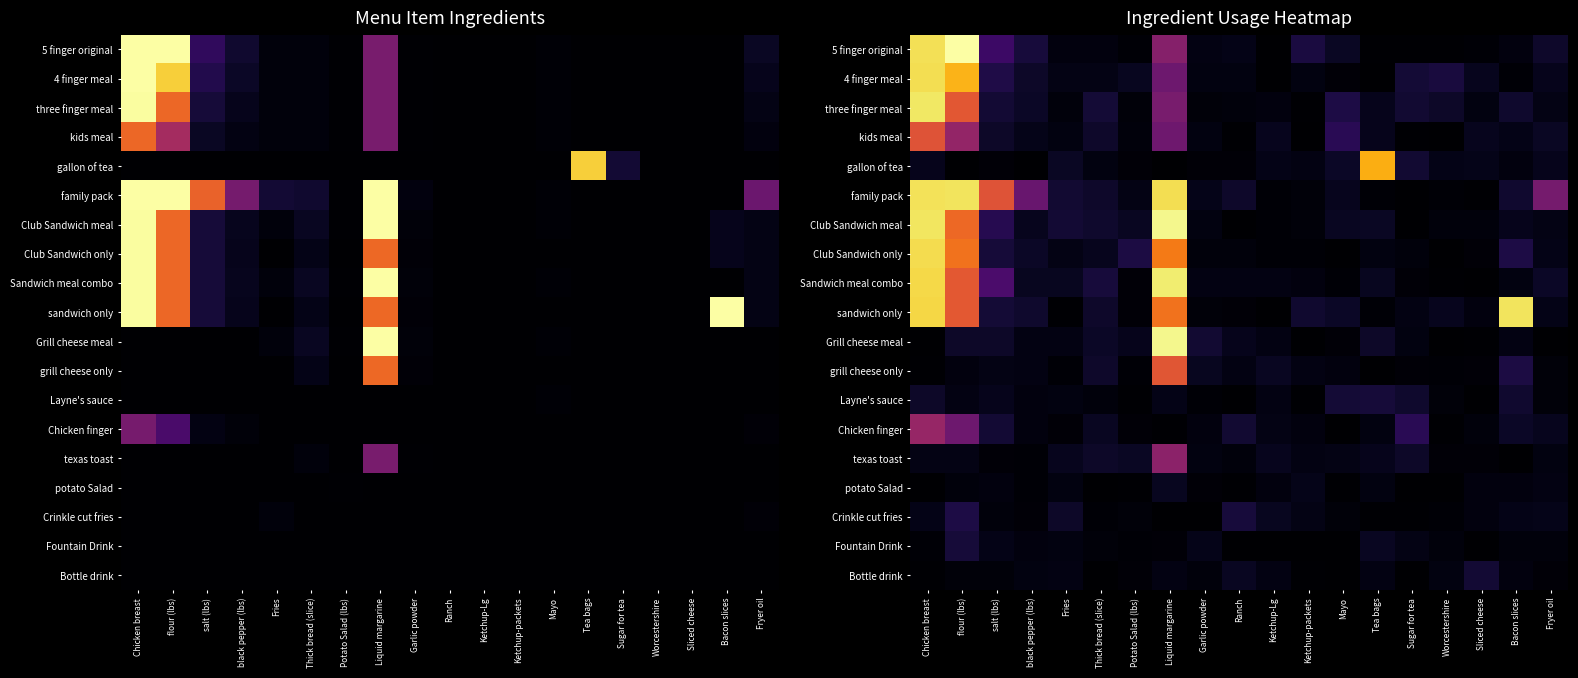

What is the sum of all Club Sandwich meal values?

1.0